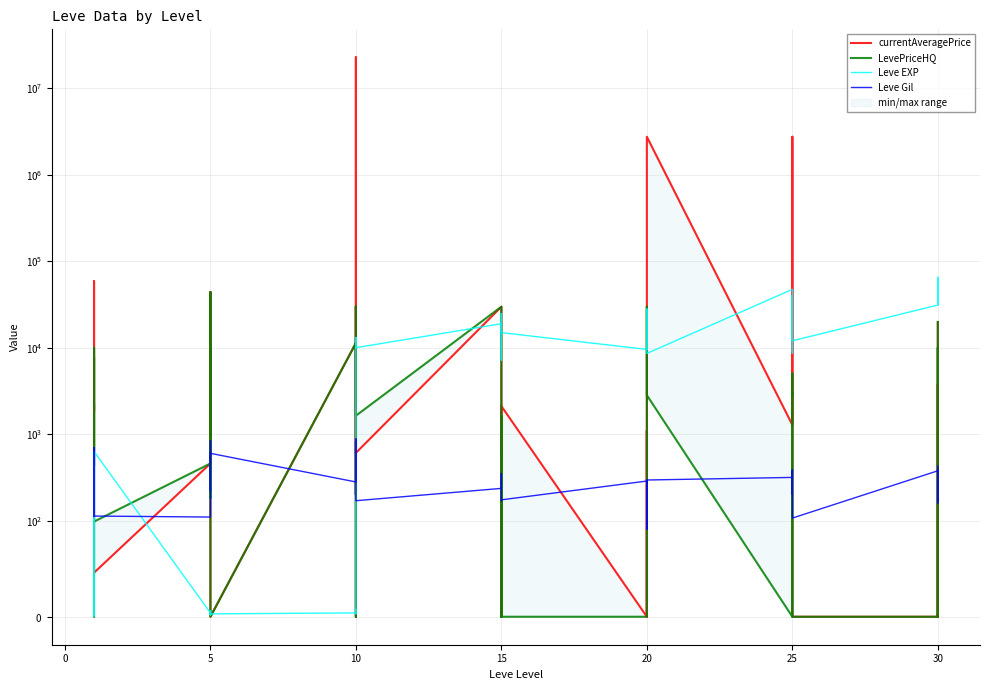

True or false: LevePriceHQ has more than 2 interior local peaks.

True